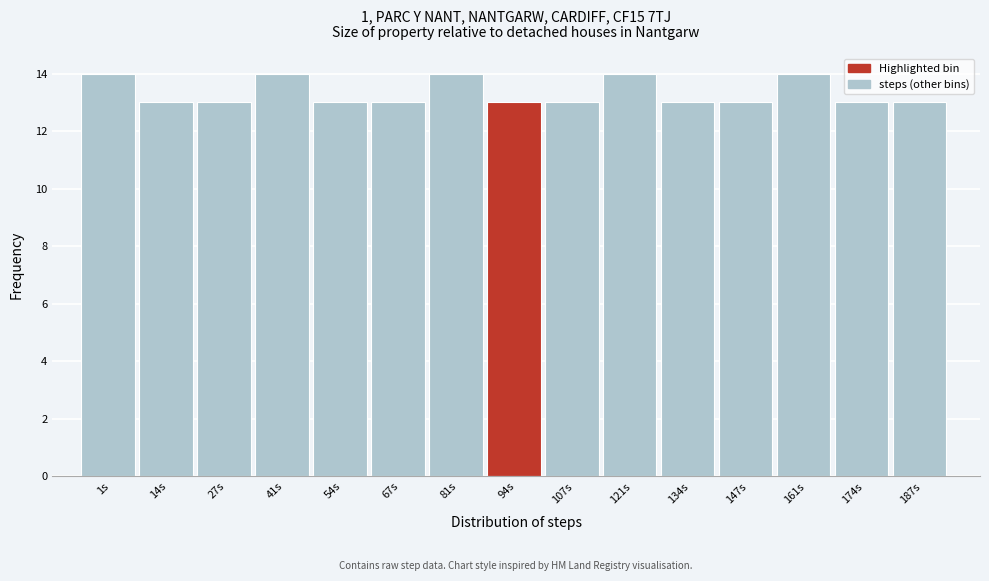

Reading left to right, transcribe all the data shown in this chart.

14	13	13	14	13	13	14	13	13	14	13	13	14	13	13